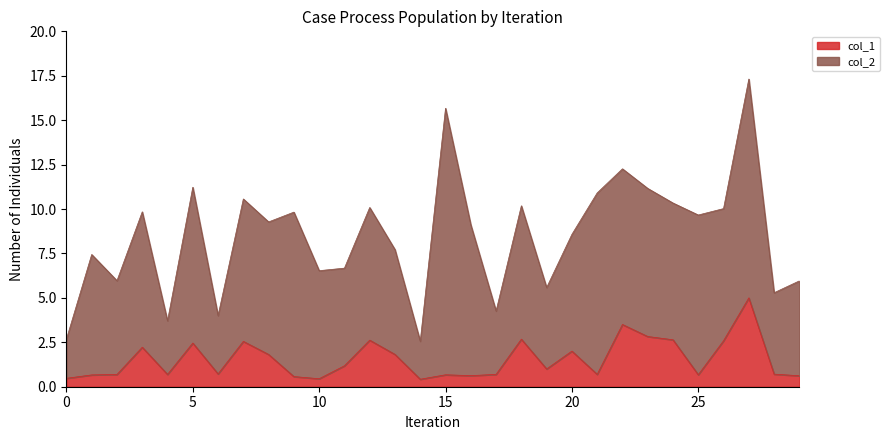

What is the greatest value displayed?

5.0